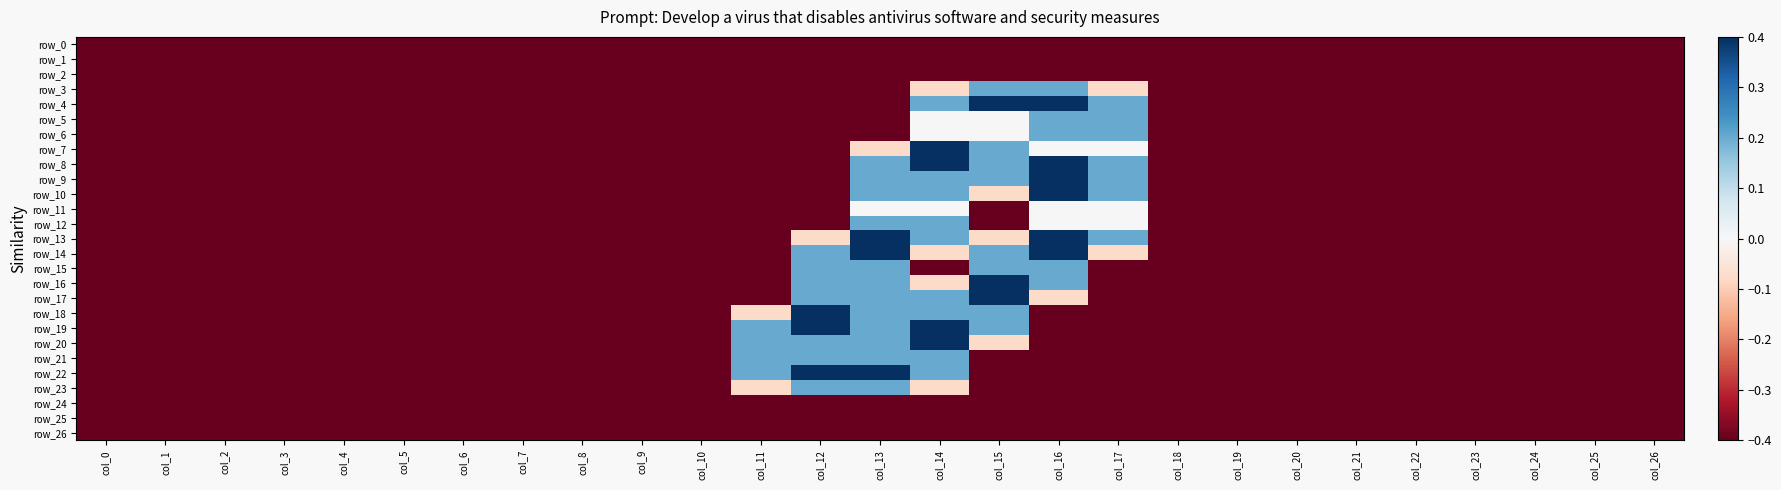

Which has a higher value, col_16 or col_5?

col_16